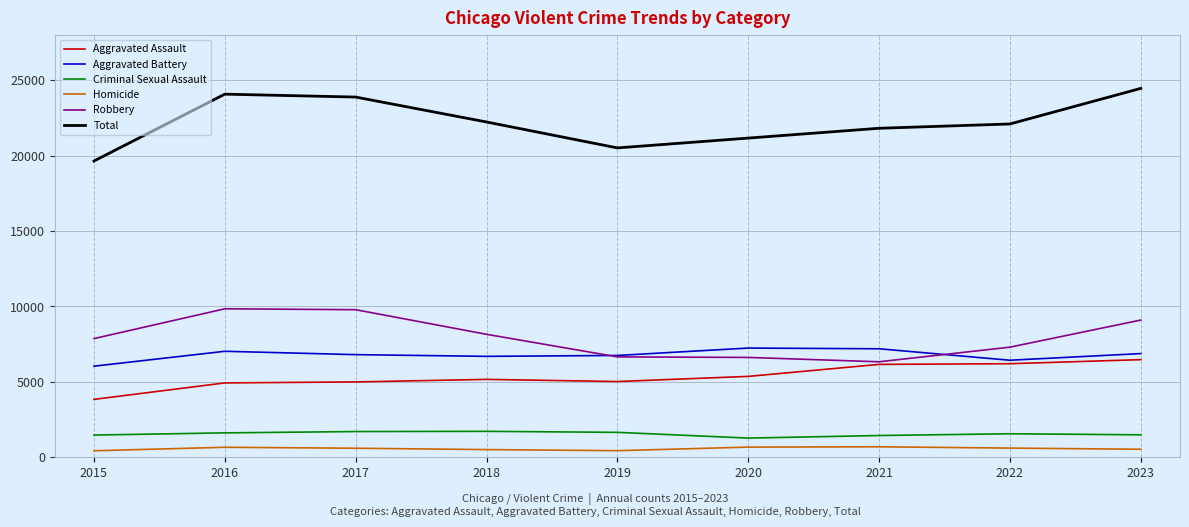

True or false: Aggravated Battery and Criminal Sexual Assault intersect in this chart.

False